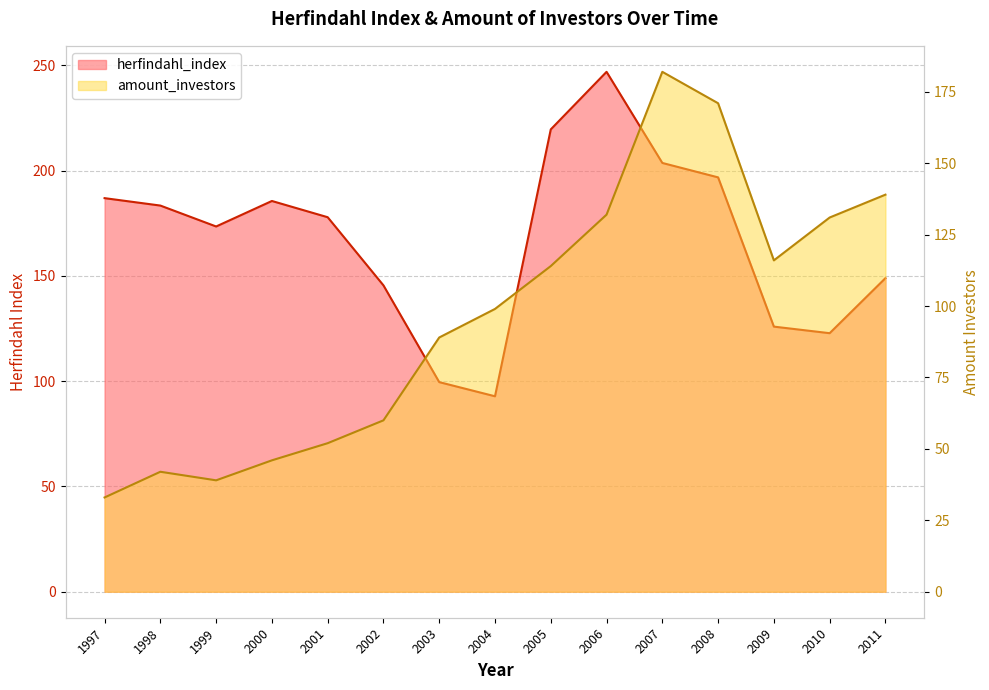

Reading left to right, what are all the values shown in this chart?

herfindahl_index: 1997=187.0	1998=183.4	1999=173.5	2000=185.6	2001=177.9	2002=145.5	2003=99.6	2004=92.8	2005=219.6	2006=247.0	2007=203.7	2008=196.8	2009=125.9	2010=122.8	2011=149.0
amount_investors: 1997=33.0	1998=42.0	1999=39.0	2000=46.0	2001=52.0	2002=60.0	2003=89.0	2004=99.0	2005=114.0	2006=132.0	2007=182.0	2008=171.0	2009=116.0	2010=131.0	2011=139.0